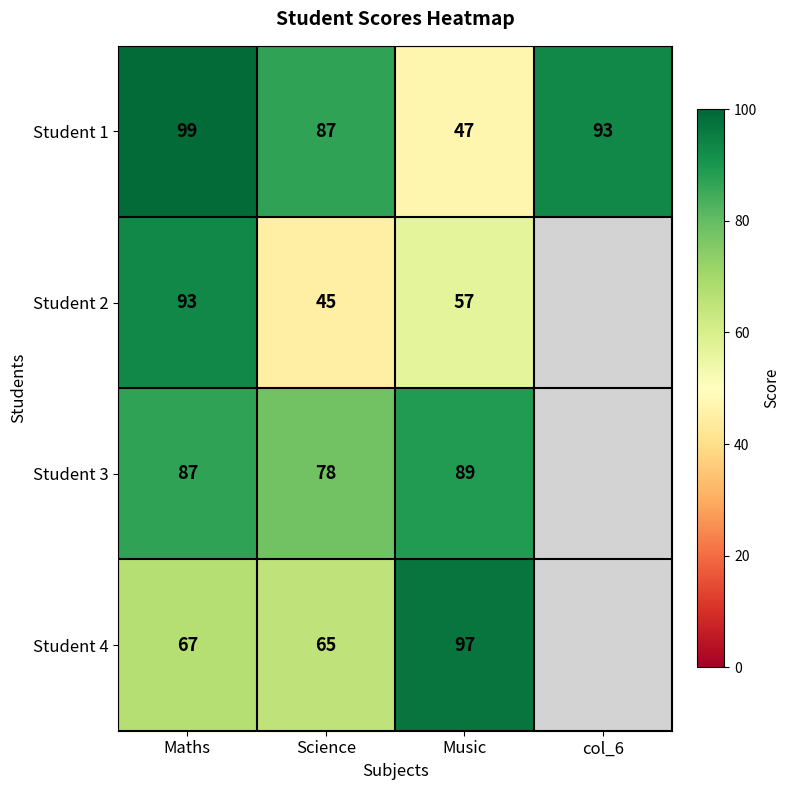

The value of Student 2 at Music is 57. True or false?

True